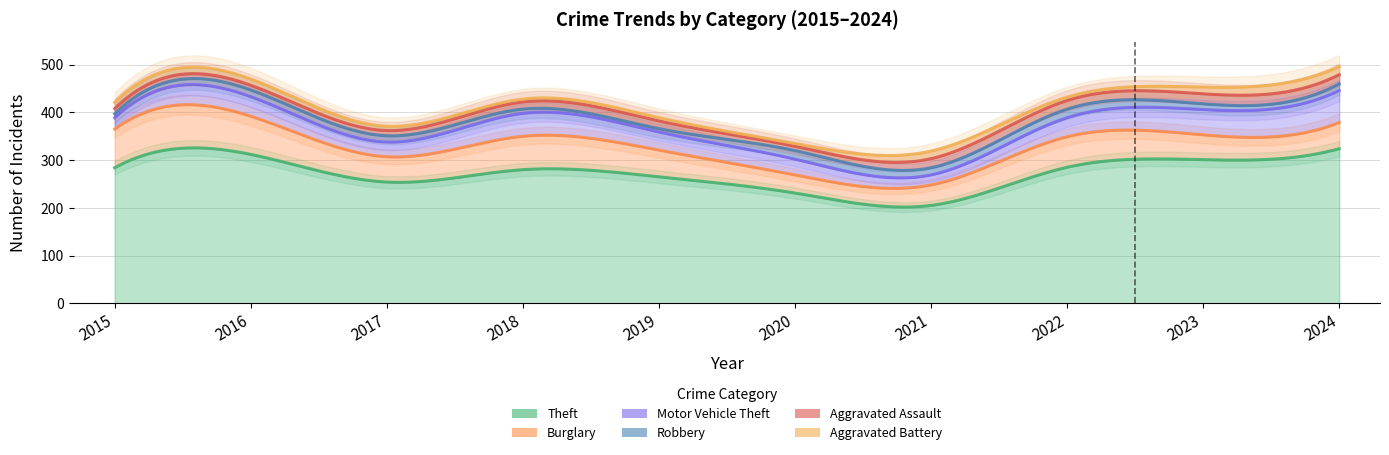

Which series changed the most between 2020 and 2021?

Theft